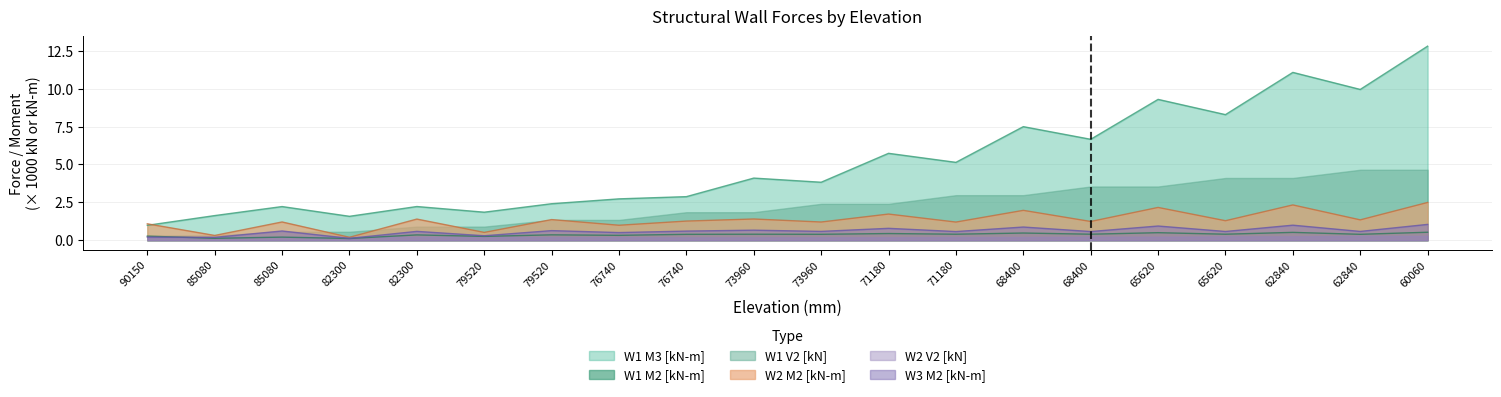

True or false: W1_M3 and W1_M2 intersect in this chart.

False